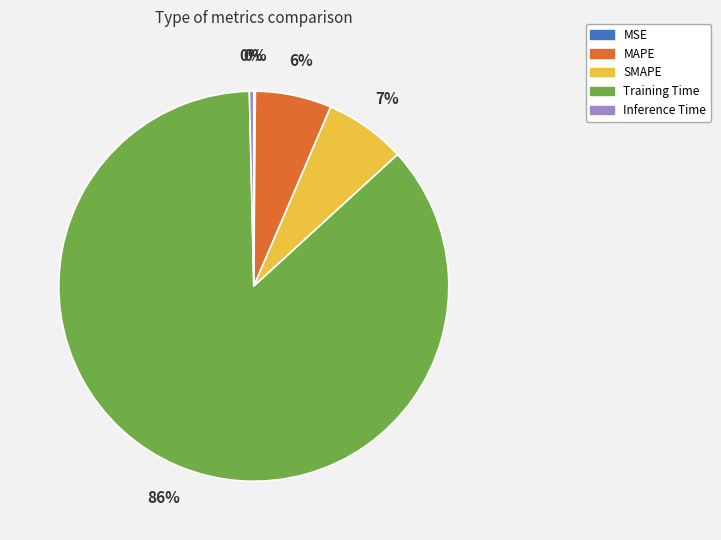

To the nearest percent, what is the average slice percentage?

20%